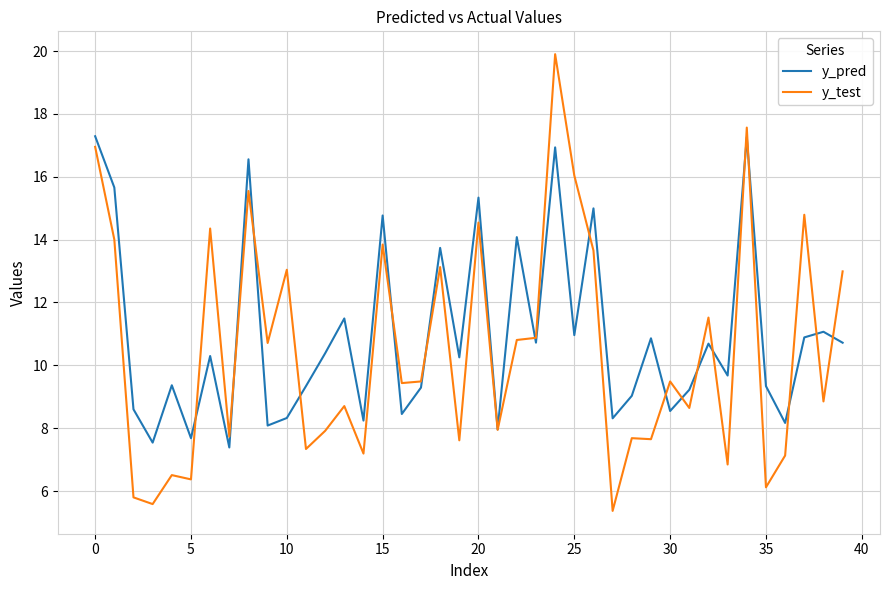

Which series has the largest total across all categories?

y_pred